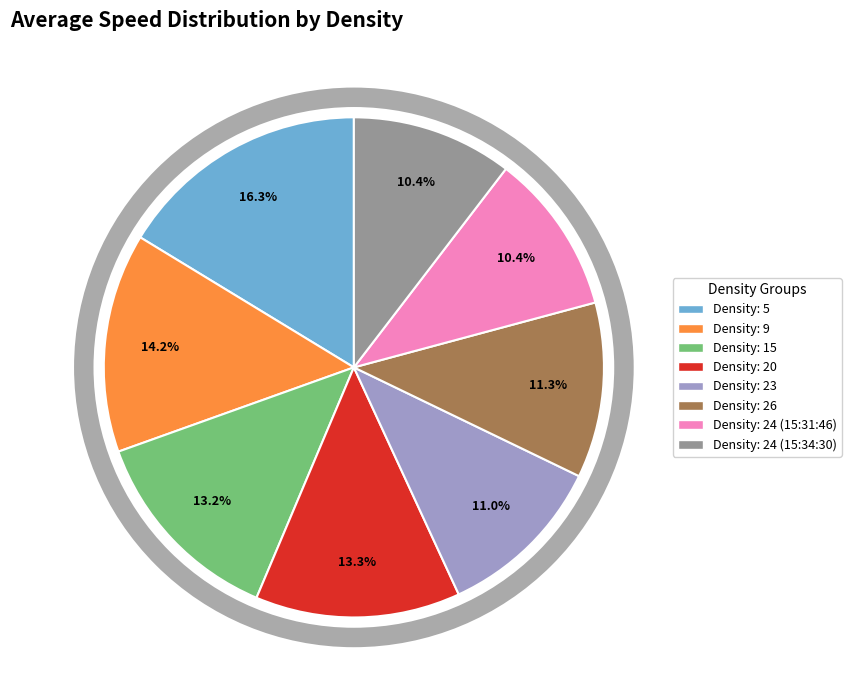

Which slice is the largest?

Density: 5